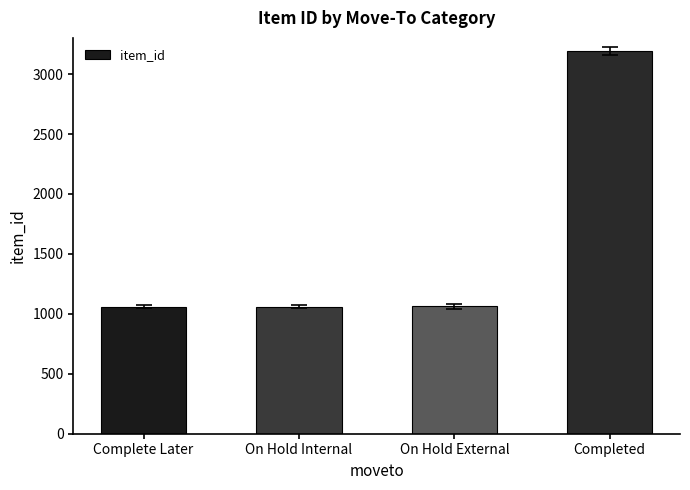

What is the sum of all values?

6375